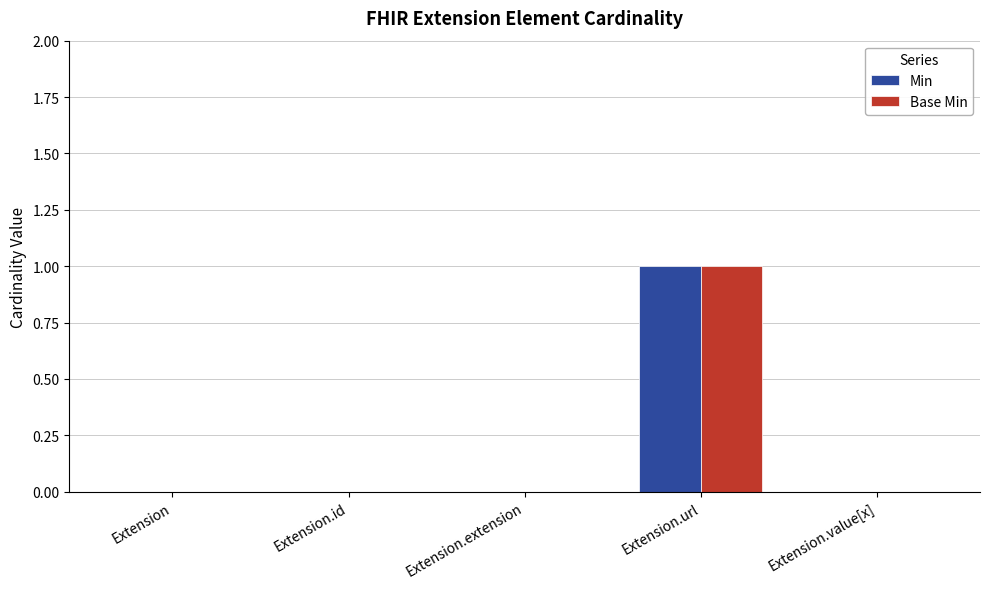

Reading left to right, transcribe all the data shown in this chart.

Min: Extension=0	Extension.id=0	Extension.extension=0	Extension.url=1	Extension.value[x]=0
Base Min: Extension=0	Extension.id=0	Extension.extension=0	Extension.url=1	Extension.value[x]=0